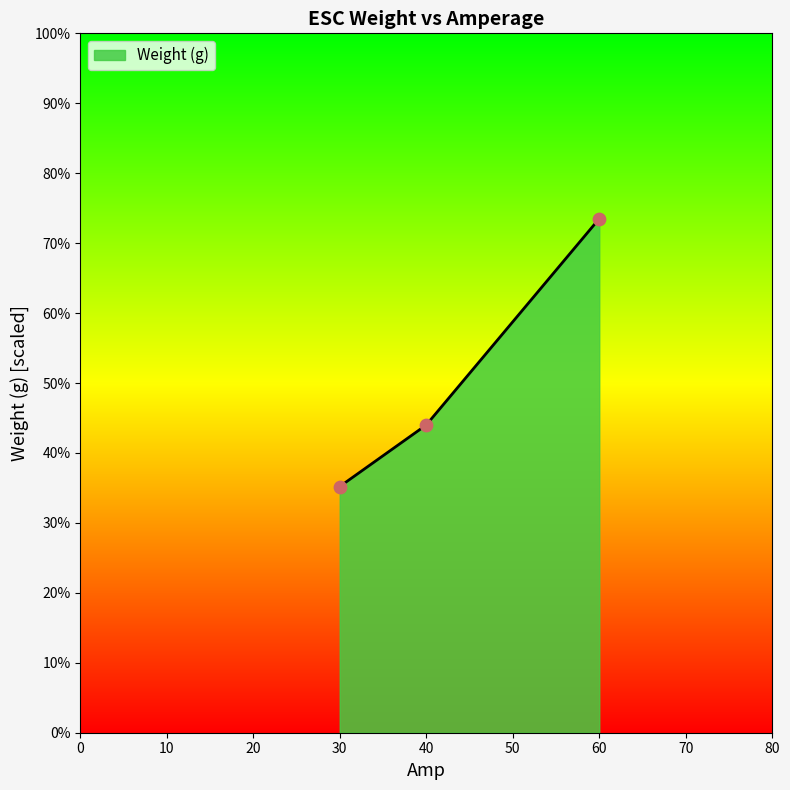

Between 60 and 30, which is larger?

60